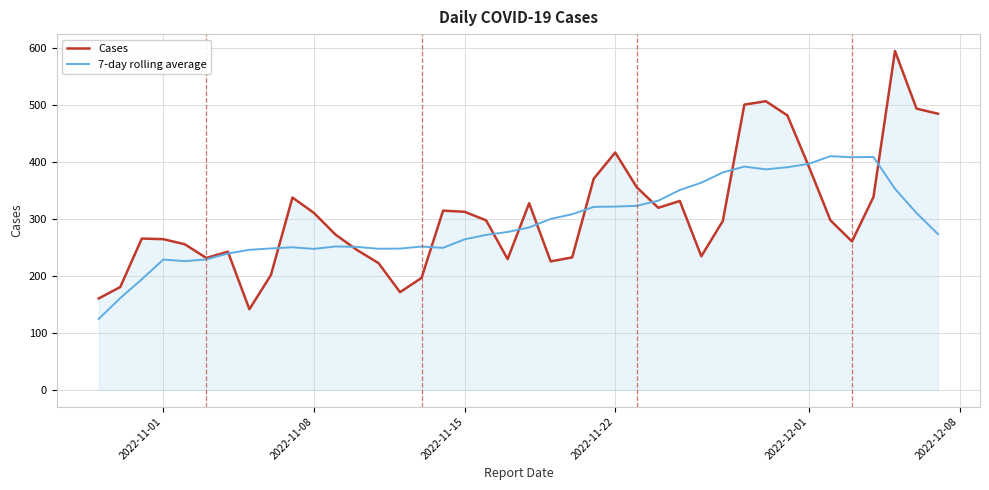

What is the highest value of the Cases series?

594.0